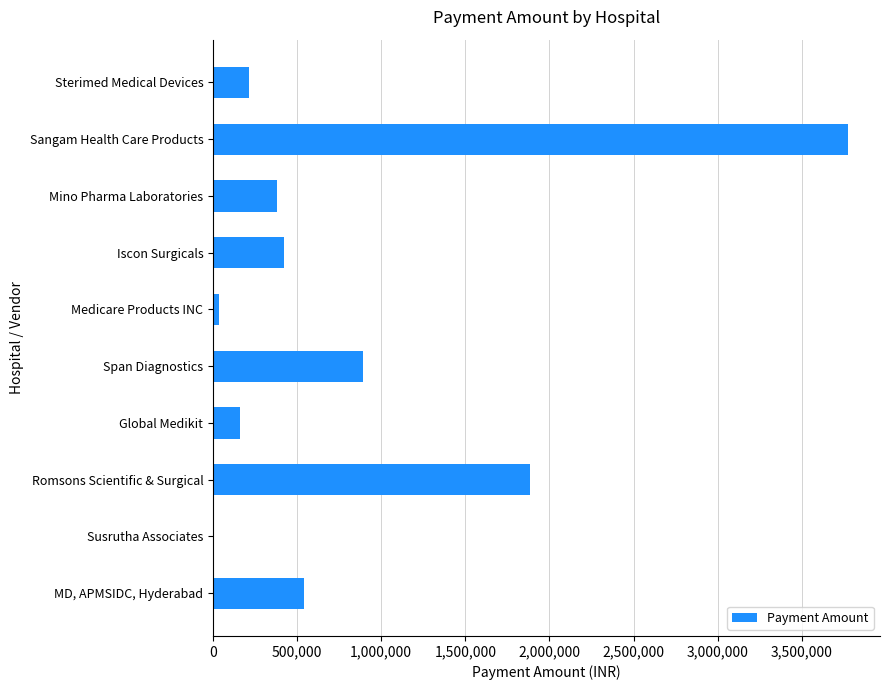

Reading top to bottom, transcribe all the data shown in this chart.

Sterimed Medical Devices=210939	Sangam Health Care Products=3776578	Mino Pharma Laboratories=377794	Iscon Surgicals=423395	Medicare Products INC=37764	Span Diagnostics=891976	Global Medikit=160641	Romsons Scientific & Surgical=1881669	Susrutha Associates=4752	MD, APMSIDC, Hyderabad=543586